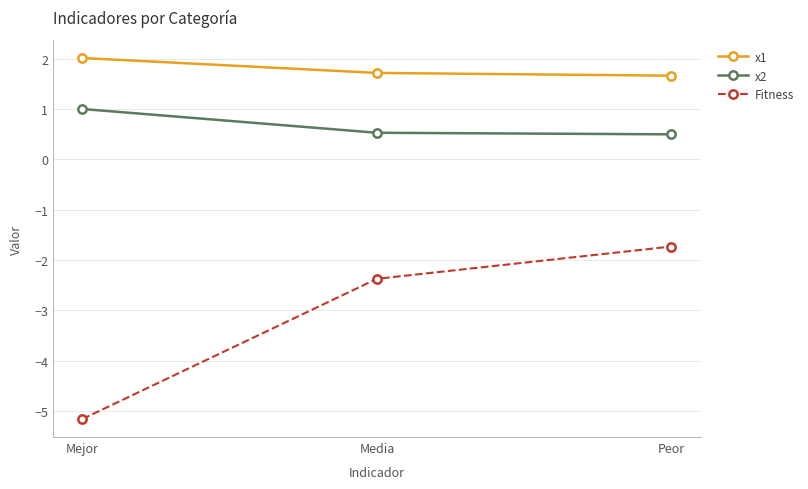

What is the label of the 2nd point from the left?

Media